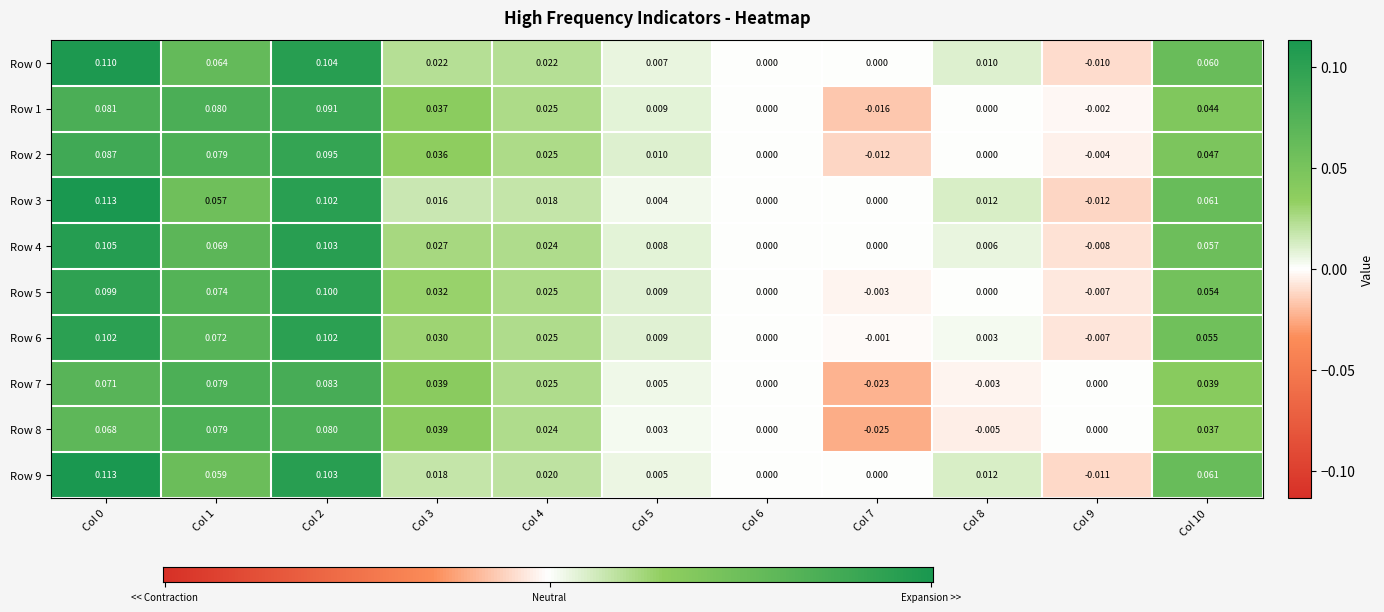

Is the value of Row 1 at Col 8 greater than the value of Row 6 at Col 5?

No